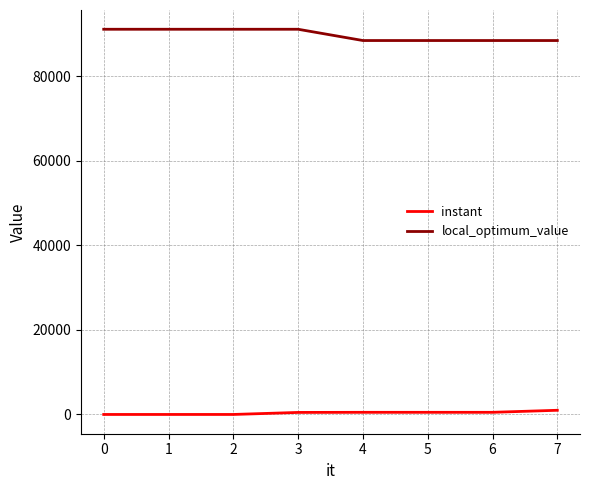

What are all the series names shown in the legend?

instant, local_optimum_value